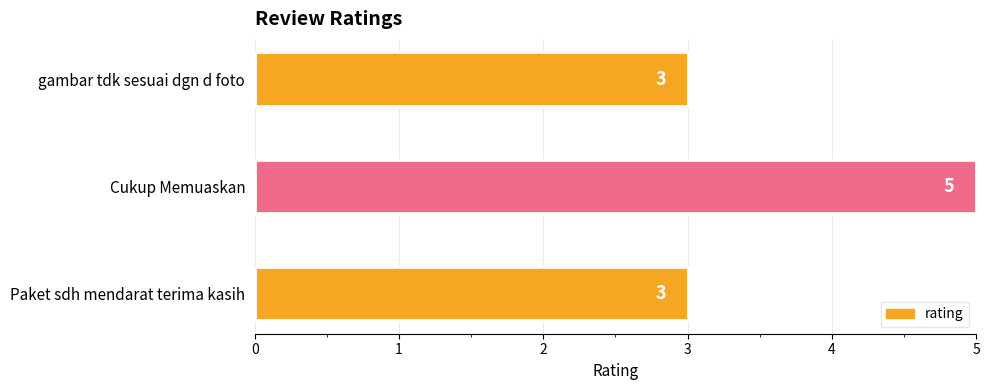

What is the smallest value displayed?

3